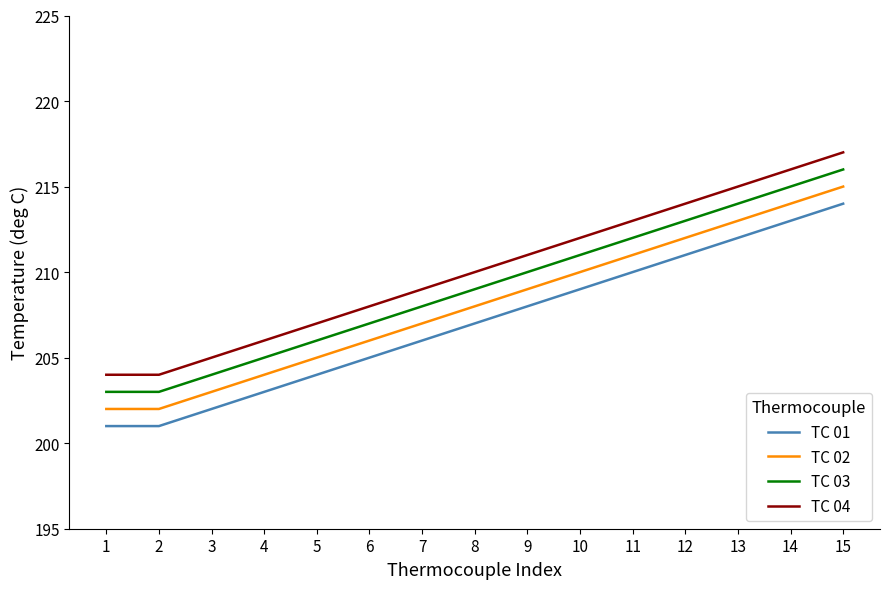

Where is TC 02 nearest to the value 208?

8